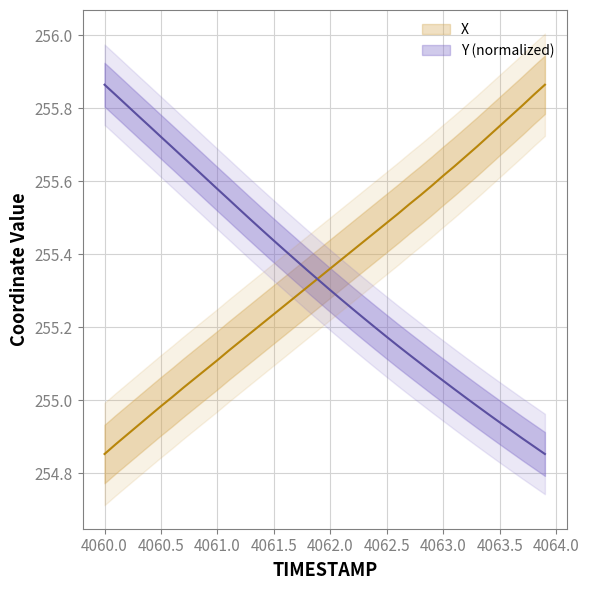

How many distinct data groups are displayed?

2